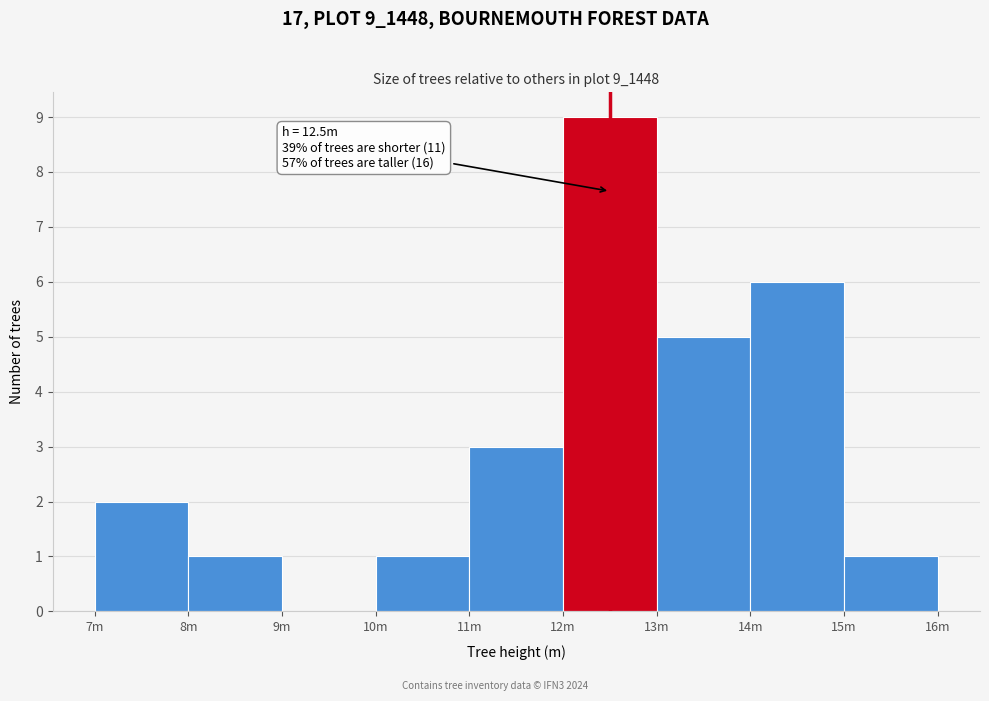

Reading left to right, extract all data points from this chart.

7m=2	8m=1	9m=0	10m=1	11m=3	12m=9	13m=5	14m=6	15m=1